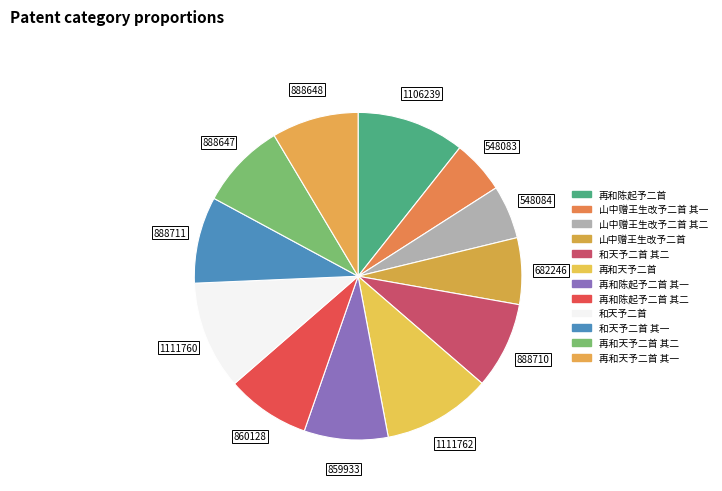

Does any single category account for the majority?

No